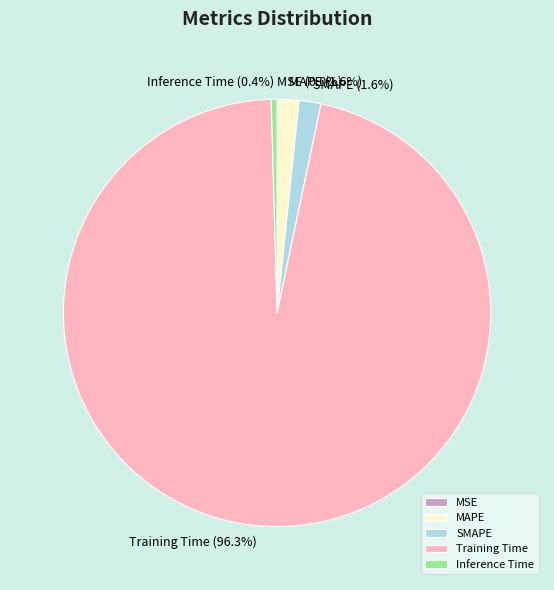

Which has a higher value, MAPE or Training Time?

Training Time